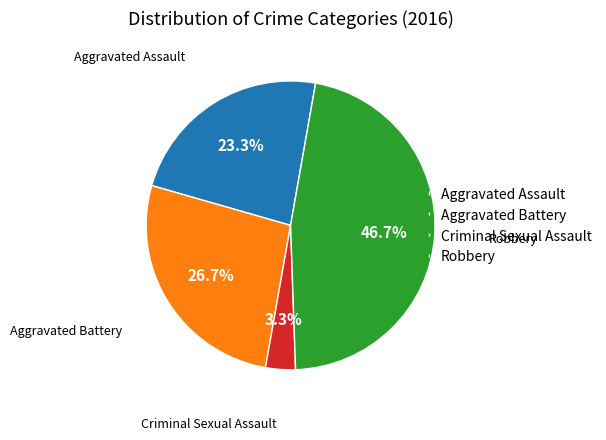

How many slices are in this pie chart?

4